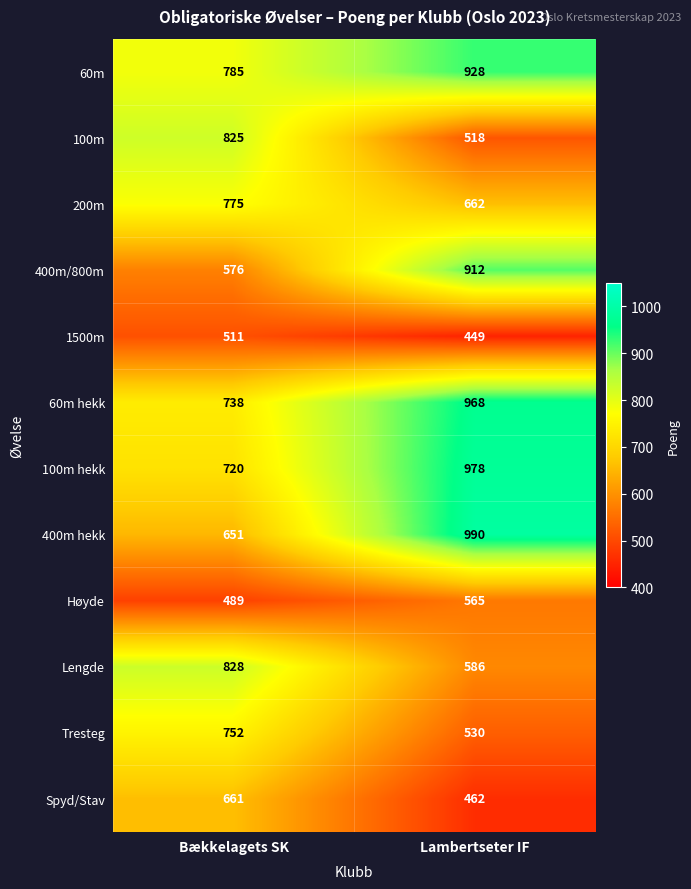

Which series has the largest total across all categories?

60m